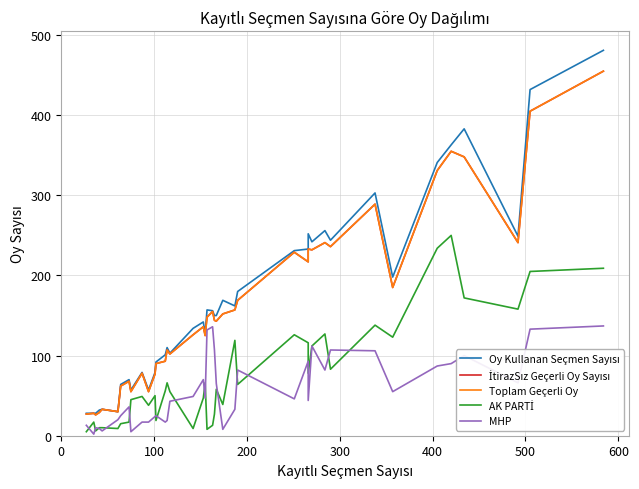

In AK PARTİ, how many points are higher than both neighbors (excluding endpoints)?

11